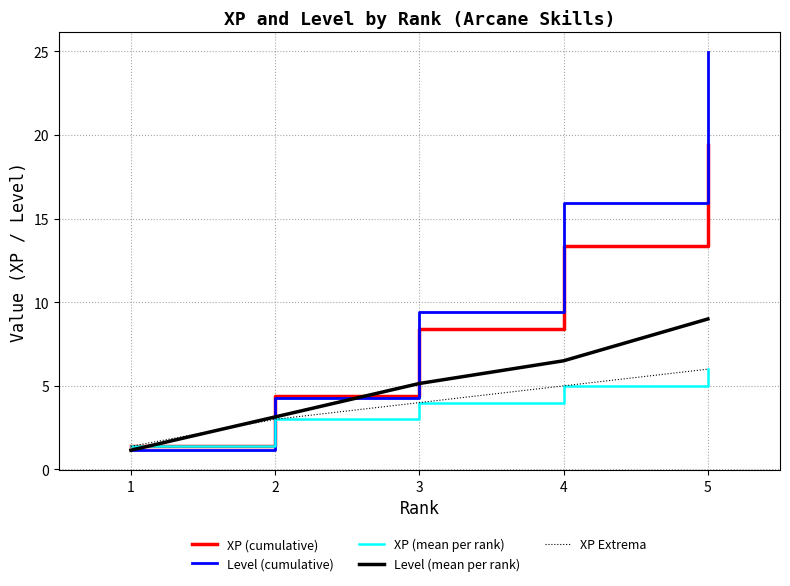

Which label corresponds to the largest value in the chart?

5